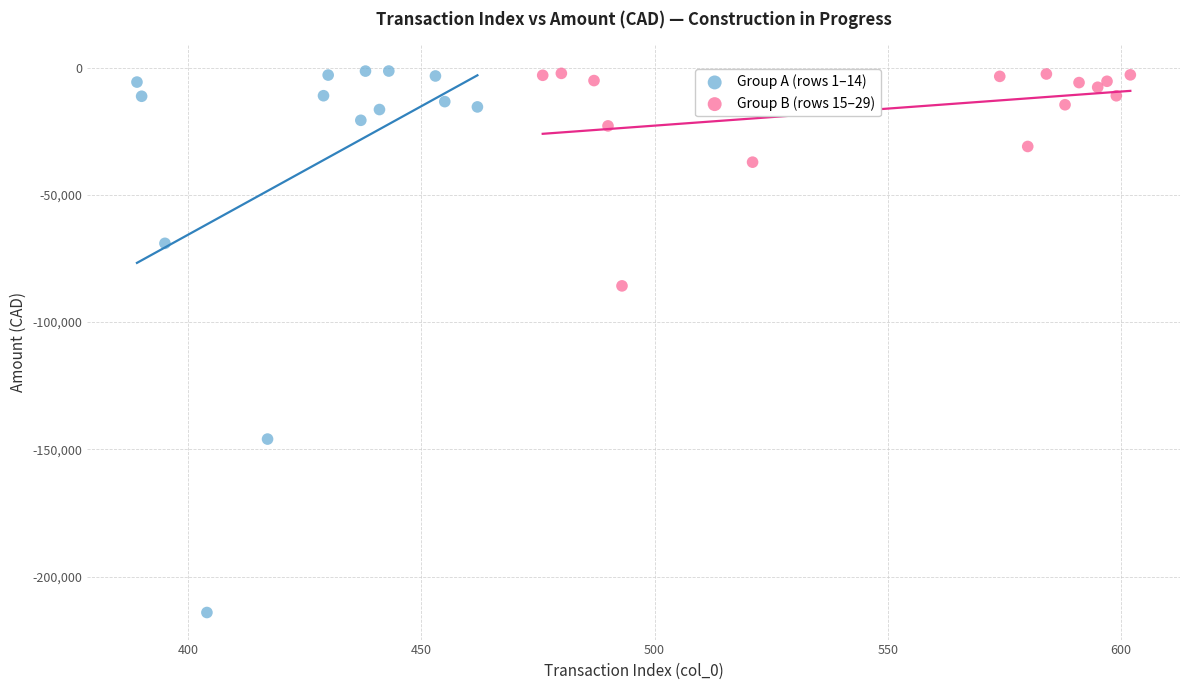

What are all the series names shown in the legend?

Group A (rows 1–14), Group B (rows 15–29)